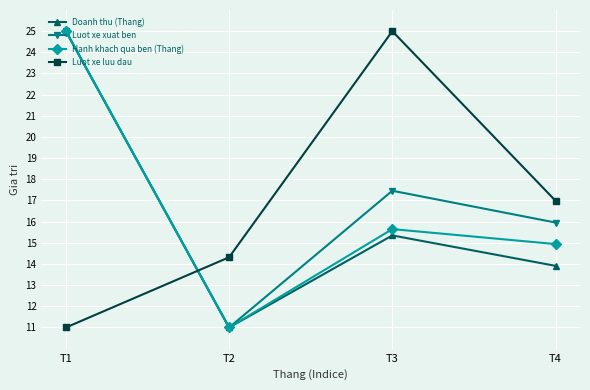

True or false: Hanh khach qua ben (Thang) has more than 2 points higher than both neighbors.

False